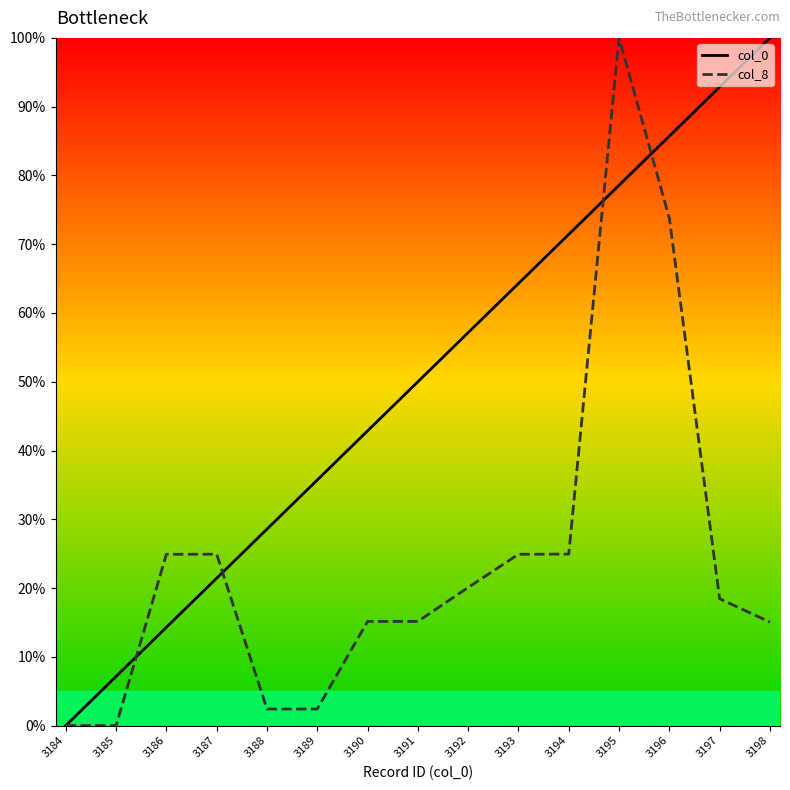

True or false: col_0 has a value of 21.4 at 3187.

True